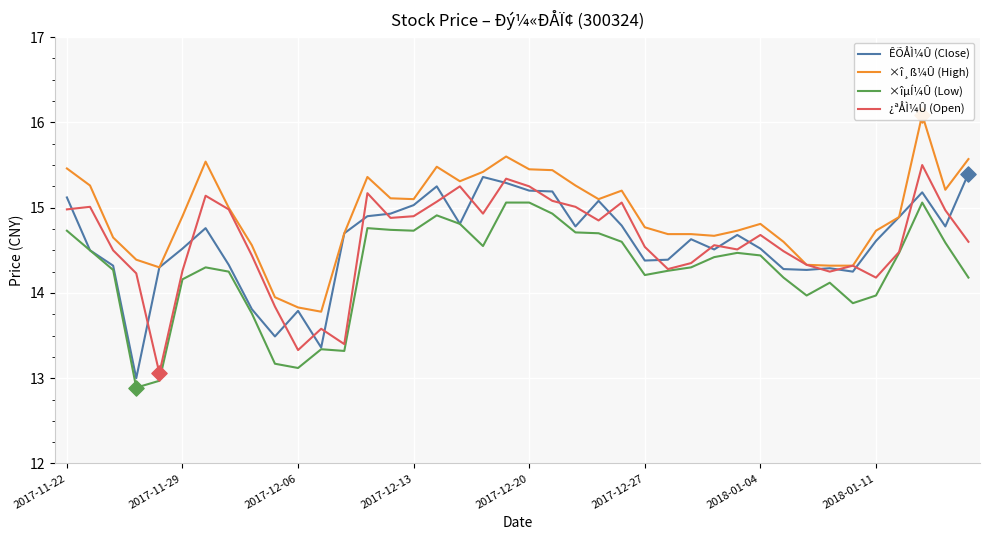

What is the total value across all series at 26?

57.6